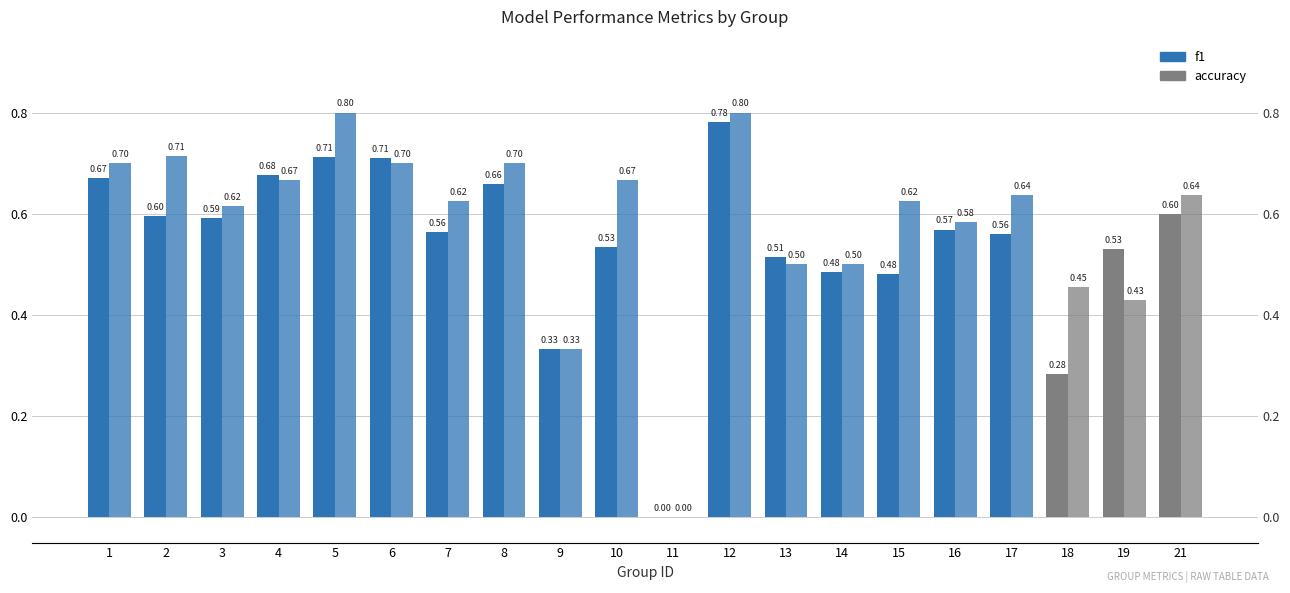

What is the difference between the maximum and minimum values in the accuracy series?

0.8